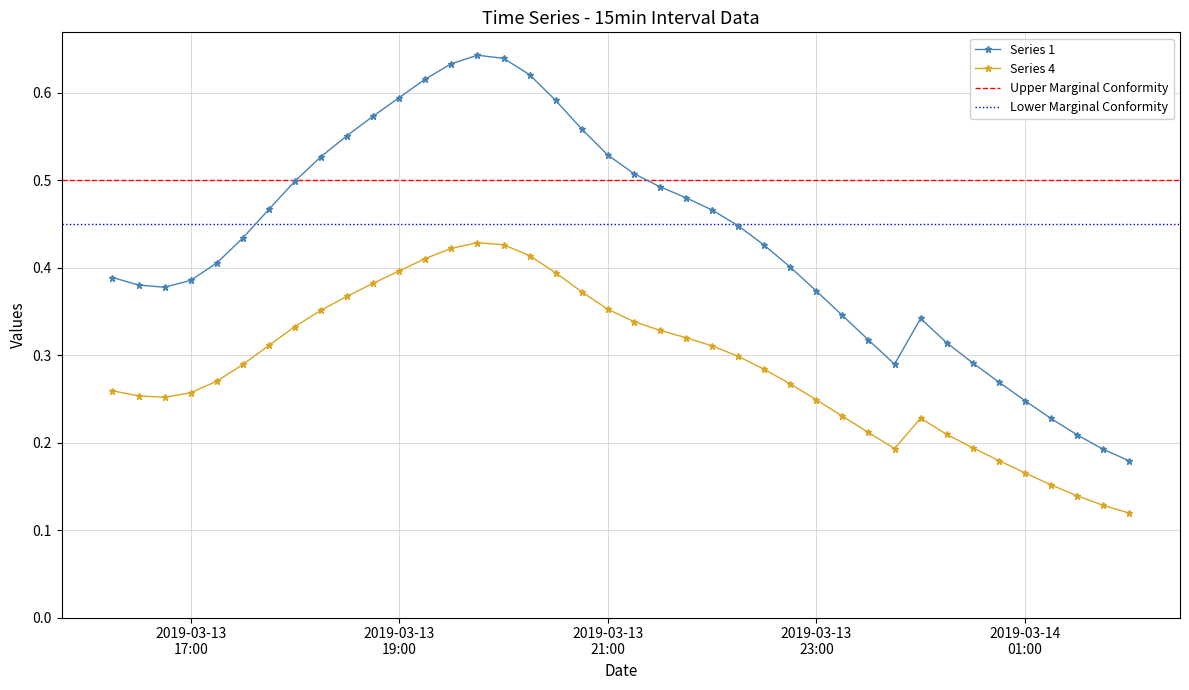

What is the average value of the 1 series?

0.4